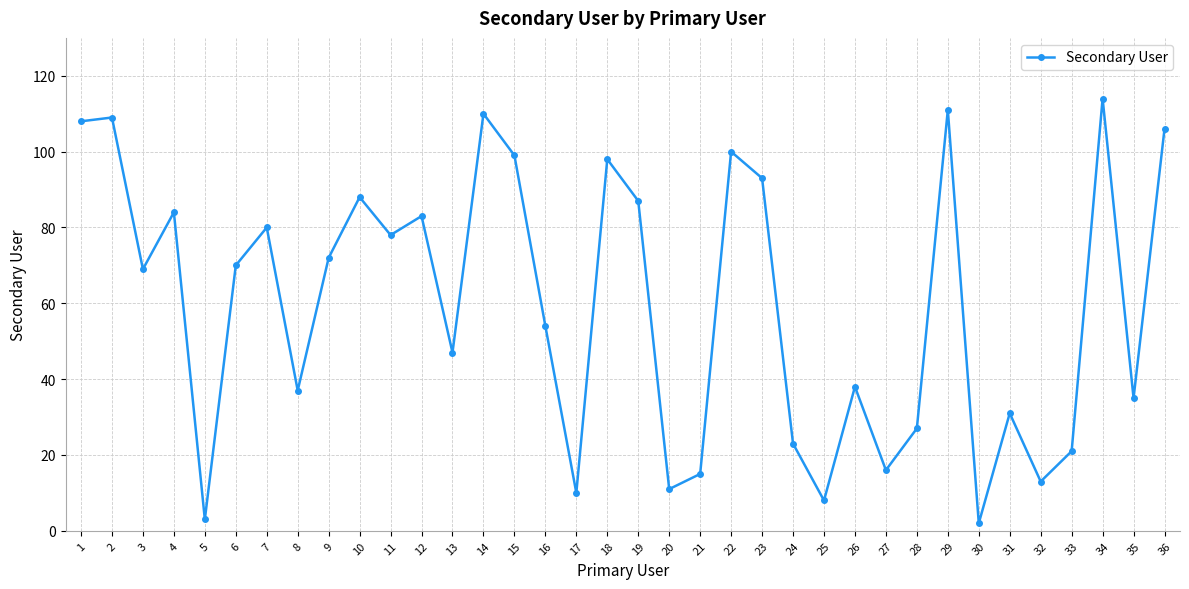

Count the number of categories in the chart.

36